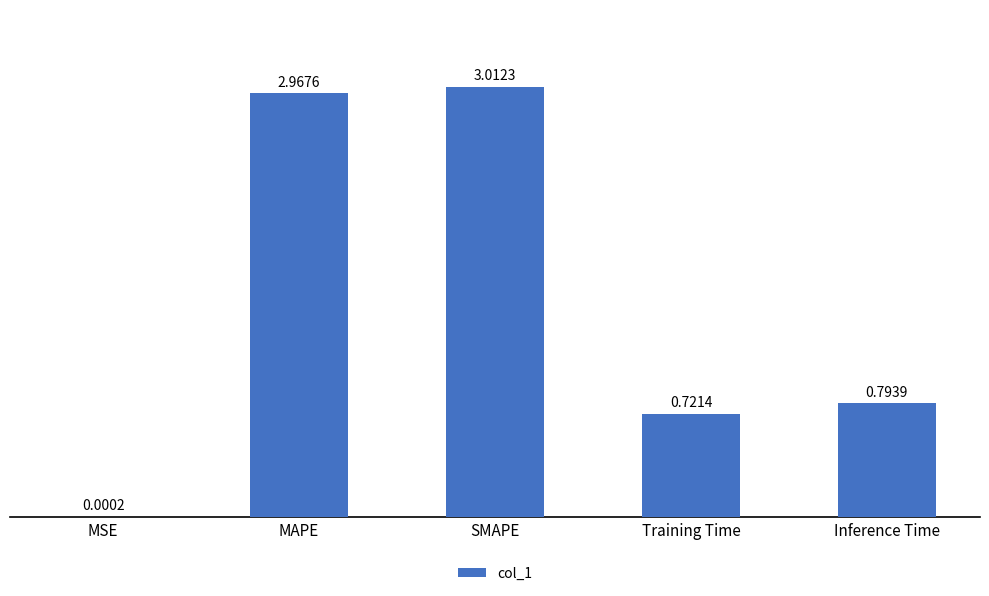

Between SMAPE and Inference Time, which is larger?

SMAPE